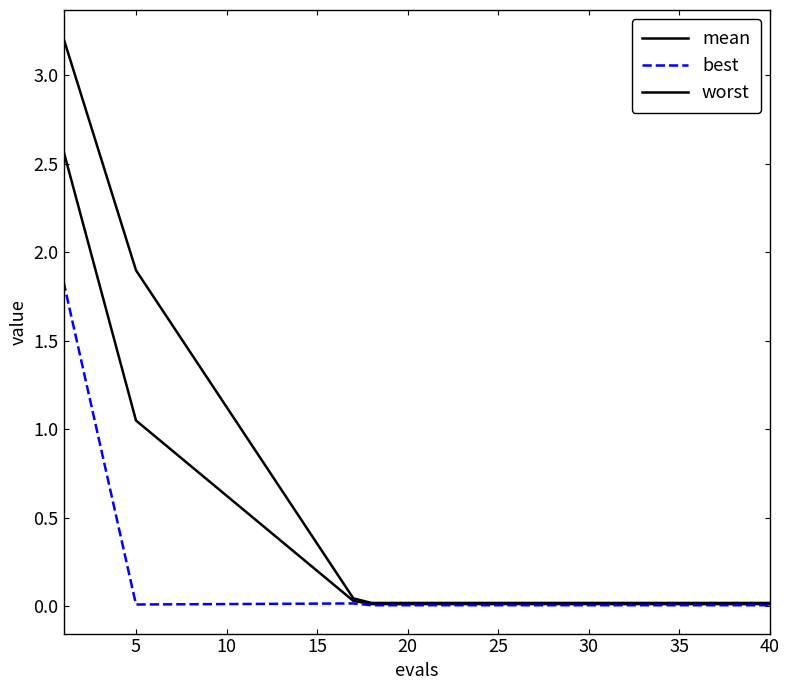

Where is worst nearest to the value 1?

5